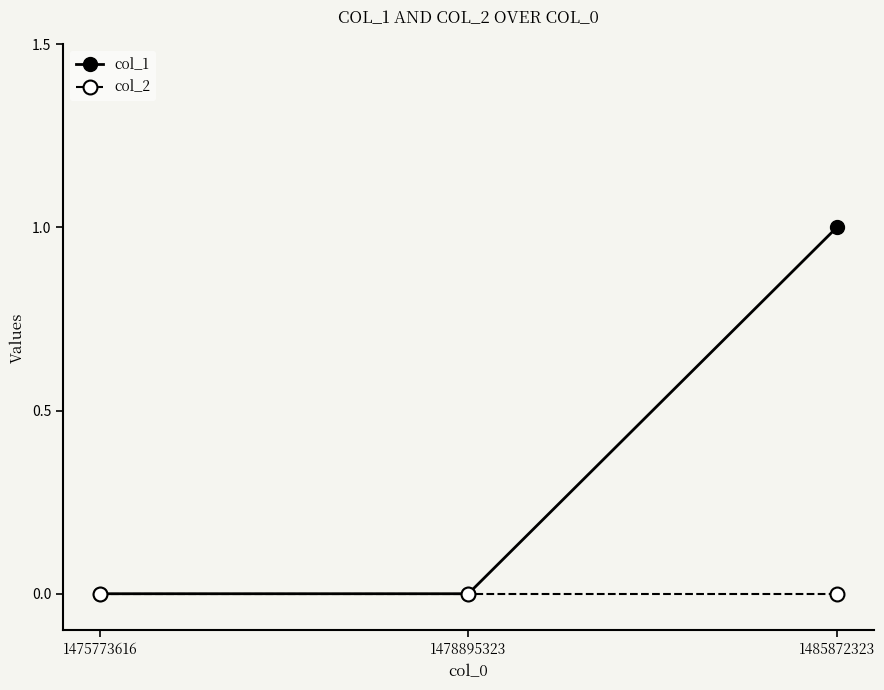

Which series has the largest range (max minus min)?

col_1